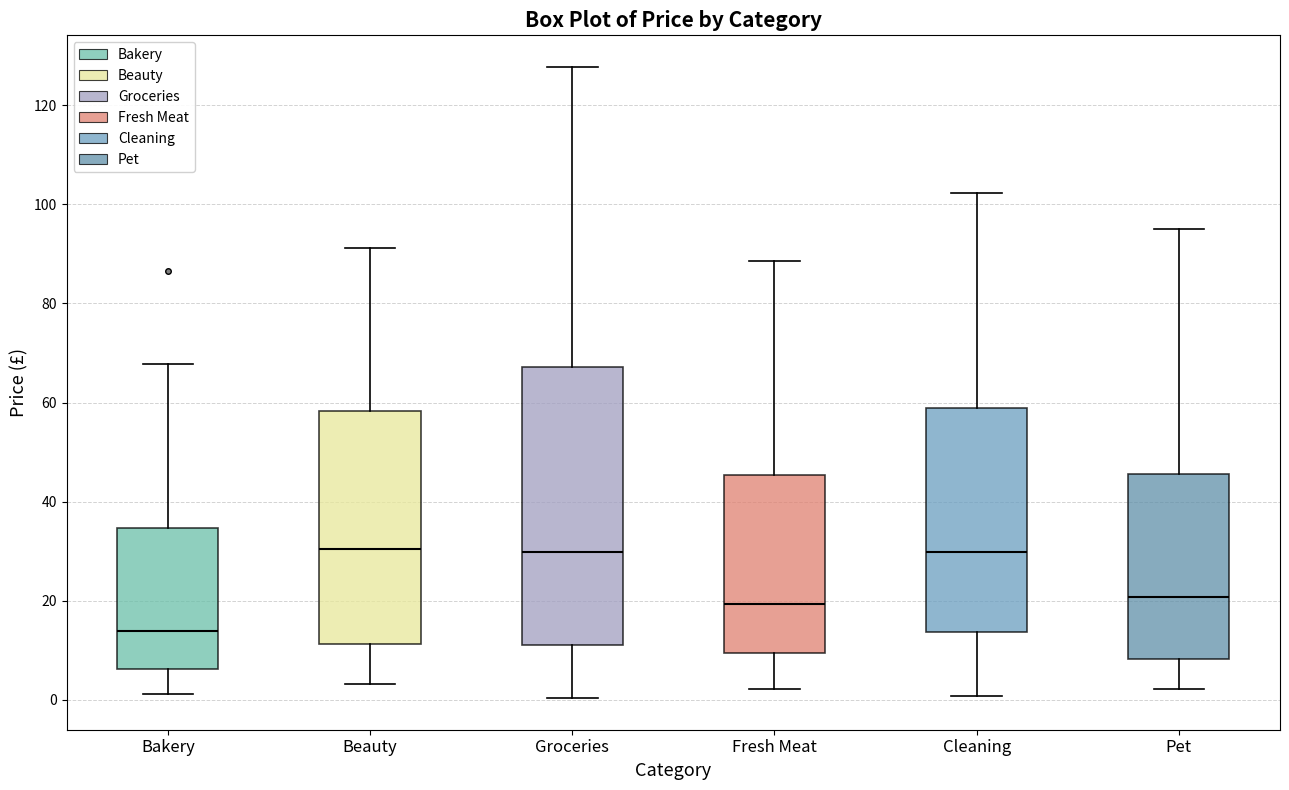

Reading left to right, read every box against the y-axis: the position of its median line, the range the box covers, and the ends of its whiskers. The values are not printed on the chart, so give them approximately, as read against the axis.

Bakery: median 14, box 6 to 34, whiskers 2 to 68
Beauty: median 30, box 12 to 58, whiskers 4 to 92
Groceries: median 30, box 12 to 68, whiskers 0 to 128
Fresh Meat: median 20, box 10 to 46, whiskers 2 to 88
Cleaning: median 30, box 14 to 60, whiskers 0 to 102
Pet: median 20, box 8 to 46, whiskers 2 to 94